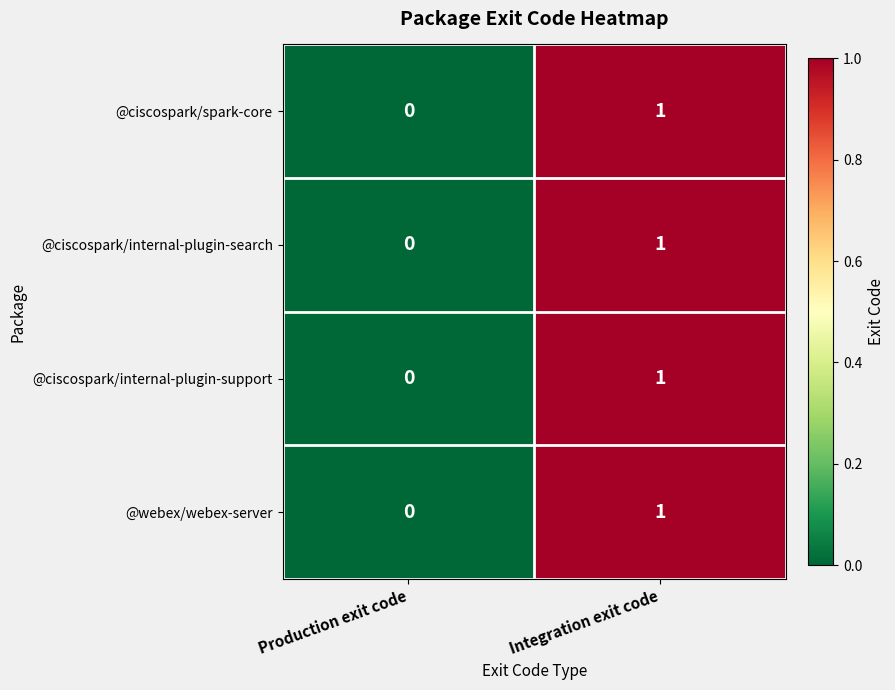

At which category is the sum across all series the highest?

Integration exit code